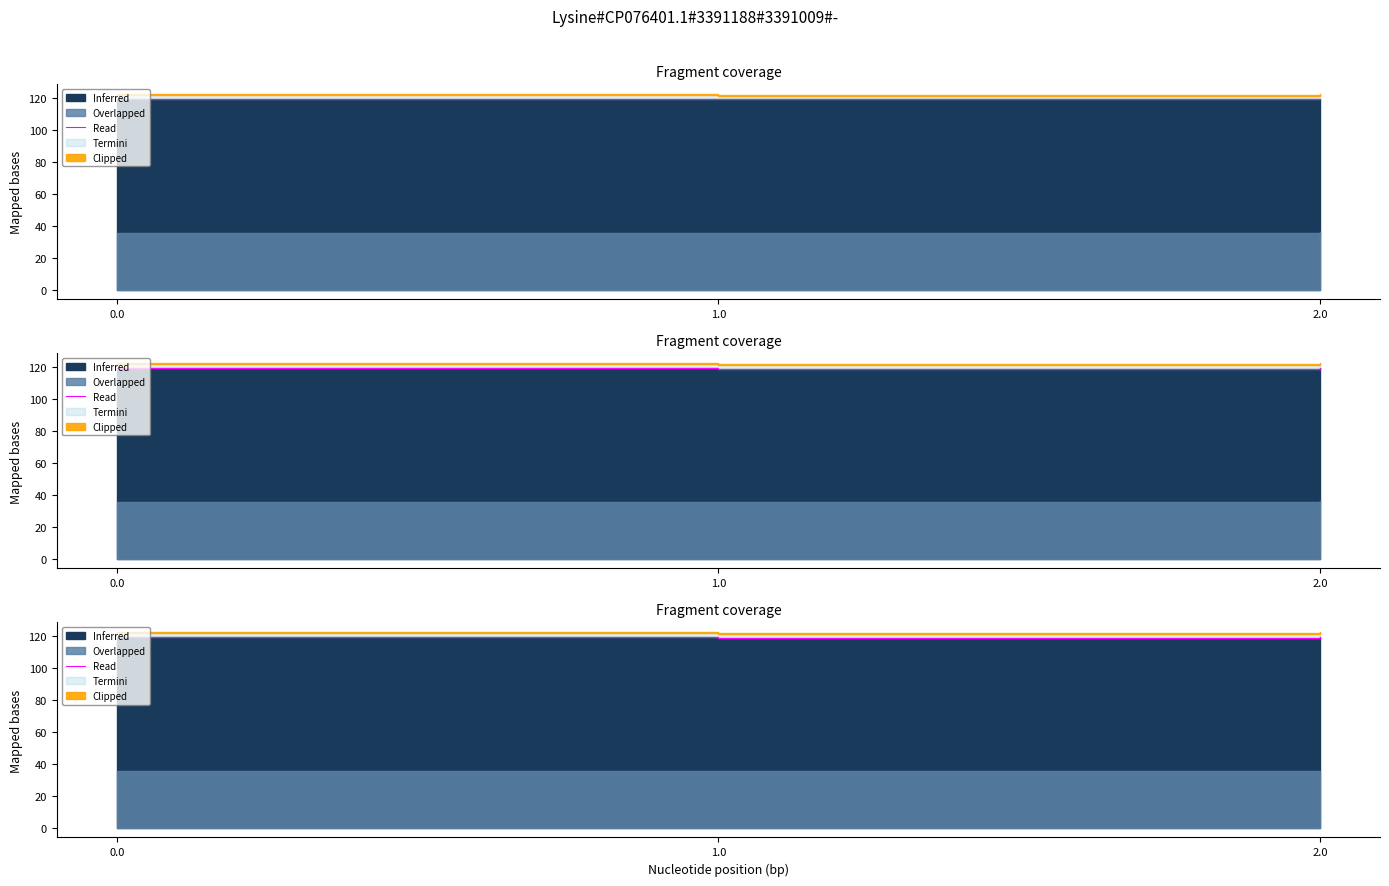

What is the maximum value shown in the chart?

119.2